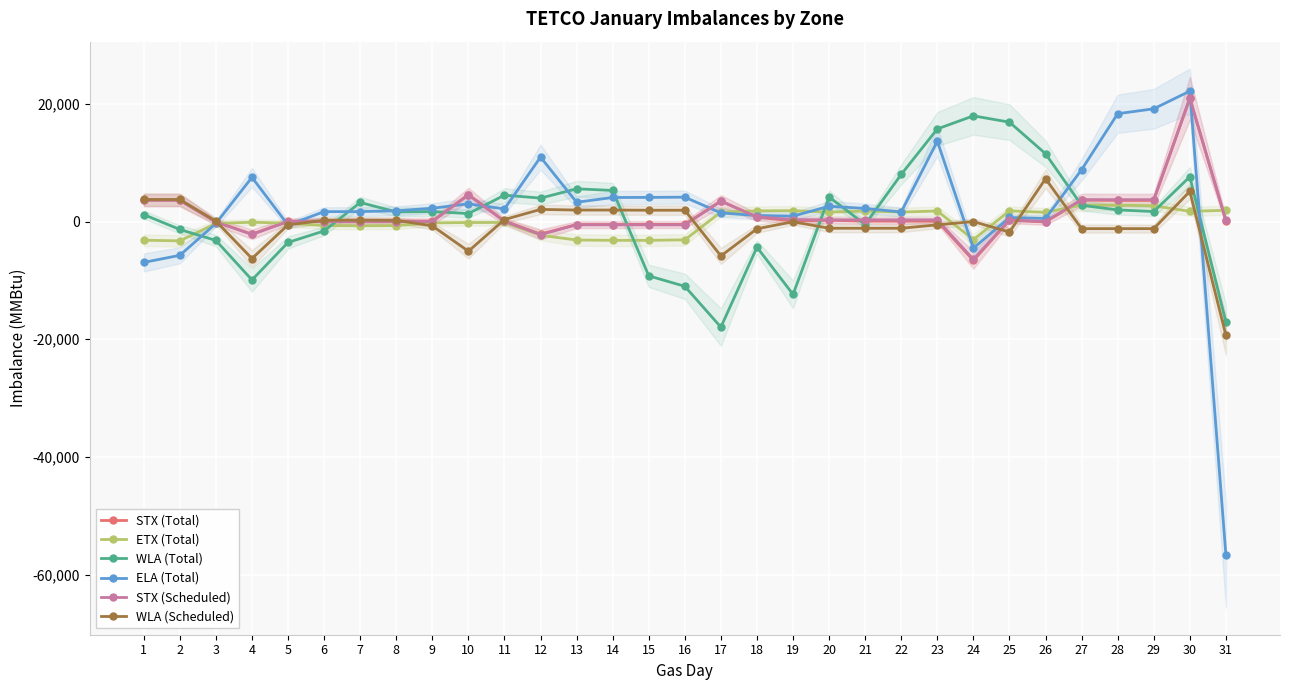

At how many categories does at least one series exceed -22825?

31